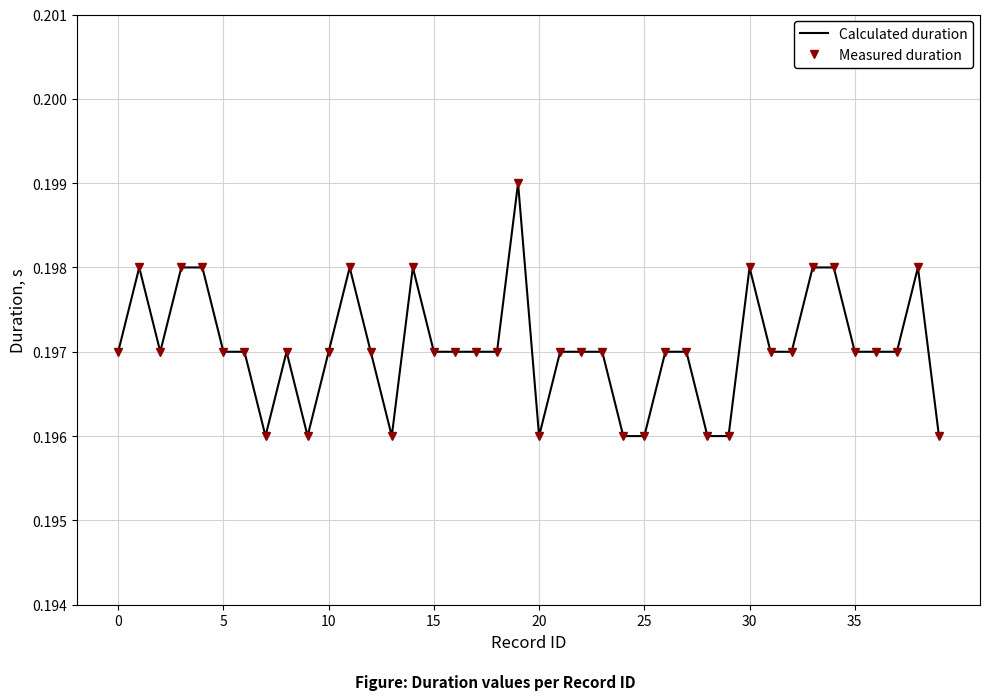

What are all the series names shown in the legend?

Calculated duration, Measured duration